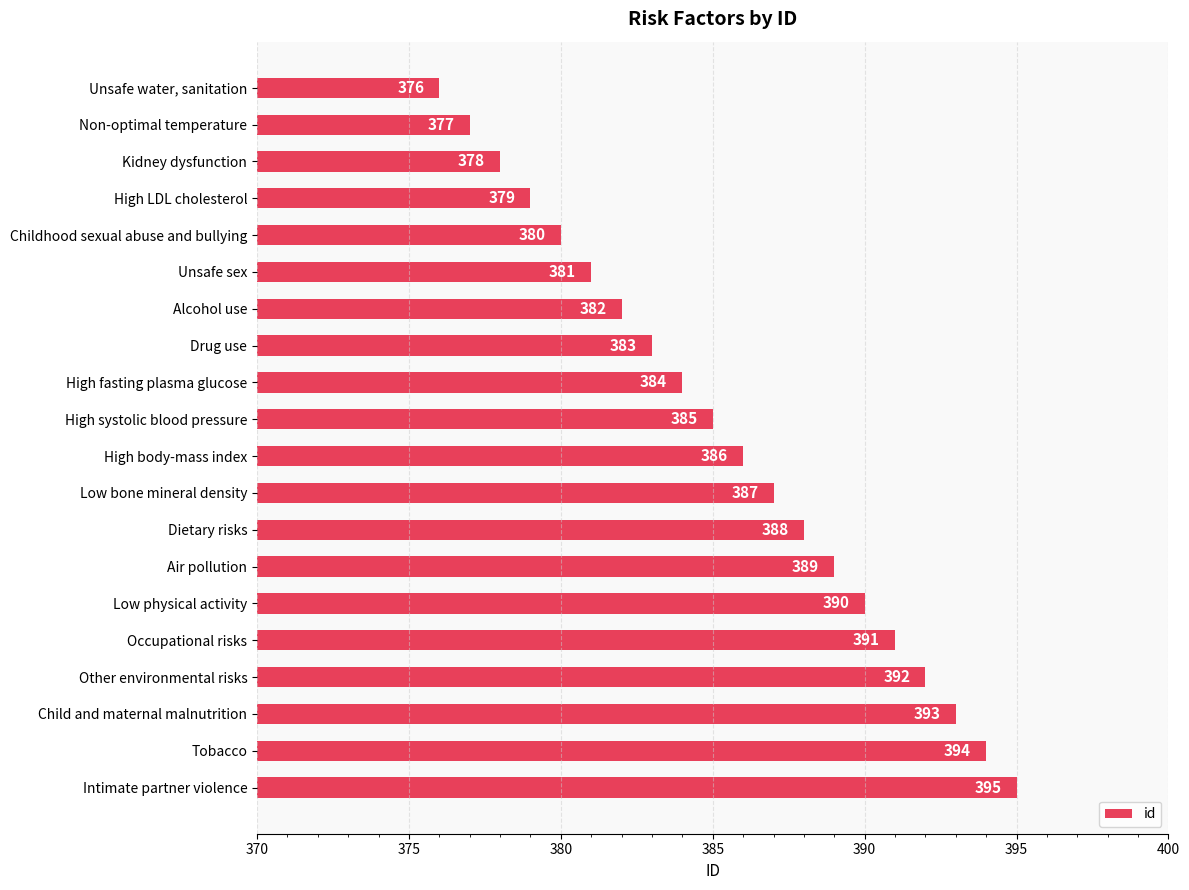

Reading top to bottom, list all the values displayed in this chart.

376	377	378	379	380	381	382	383	384	385	386	387	388	389	390	391	392	393	394	395